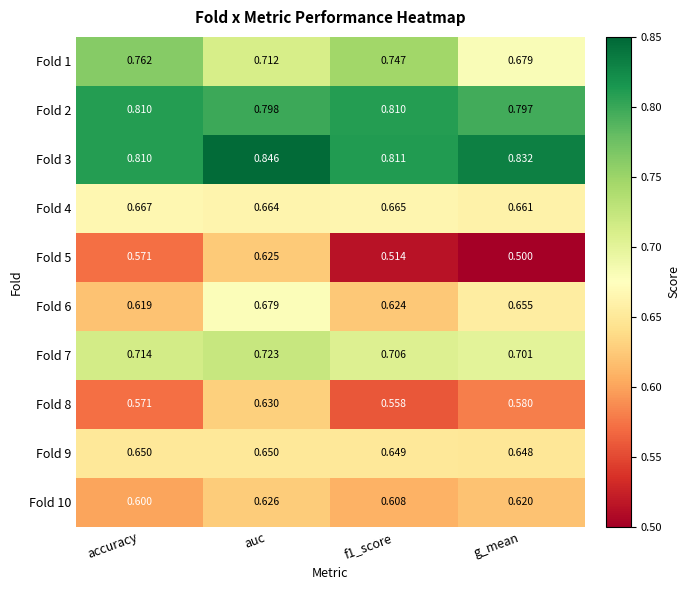

At which label does Fold 10 reach its minimum?

accuracy